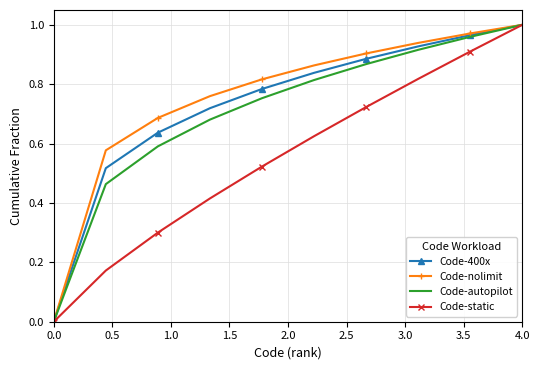

What is the value of the Code-static point at the 9th from the left?

0.9